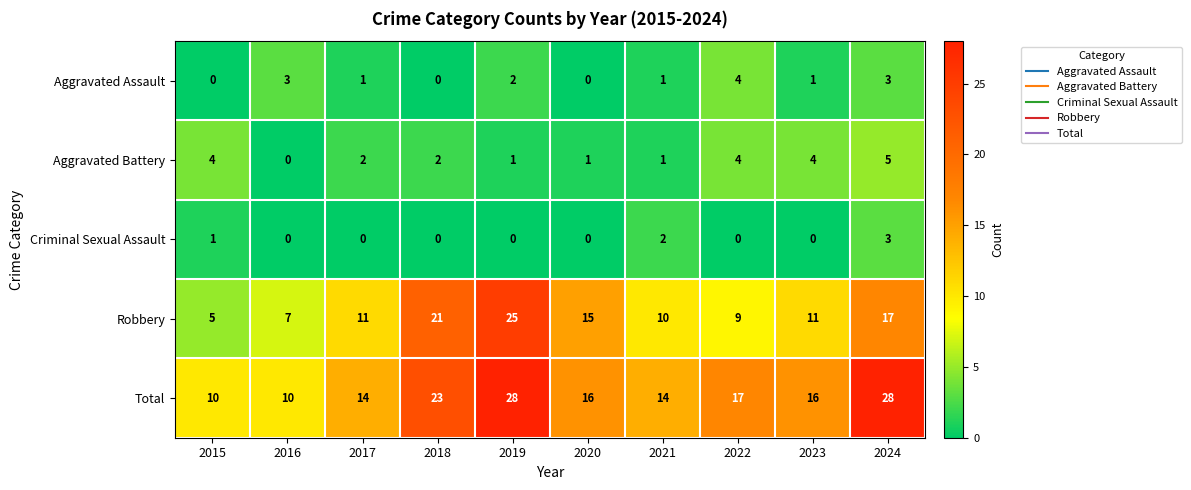

Where is Criminal Sexual Assault nearest to the value 1?

2015